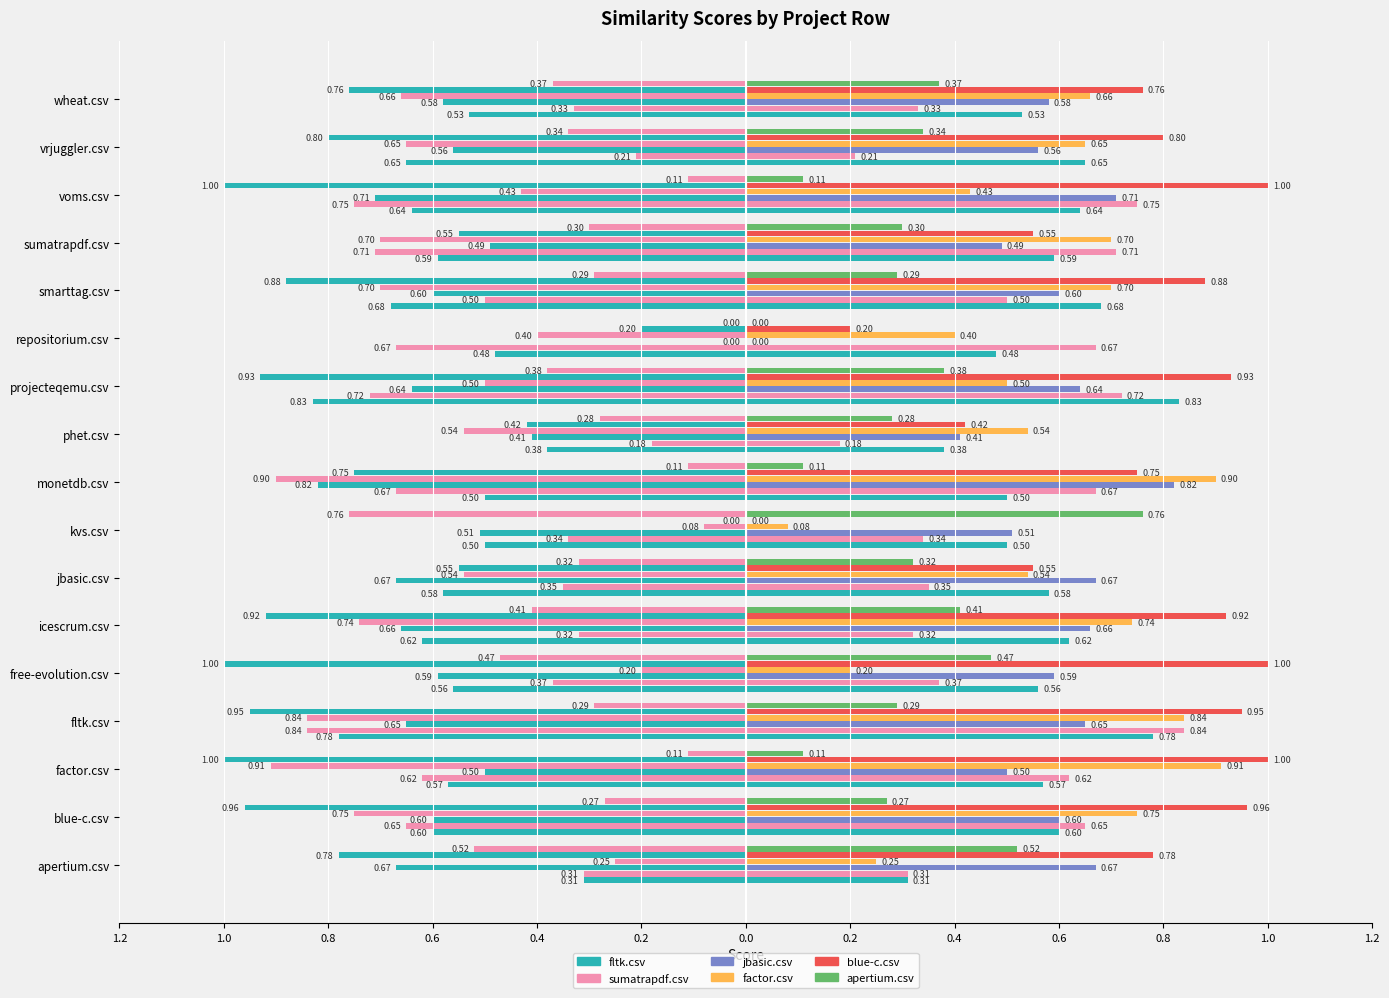

Are the bars grouped side by side (vs. stacked)?

Yes